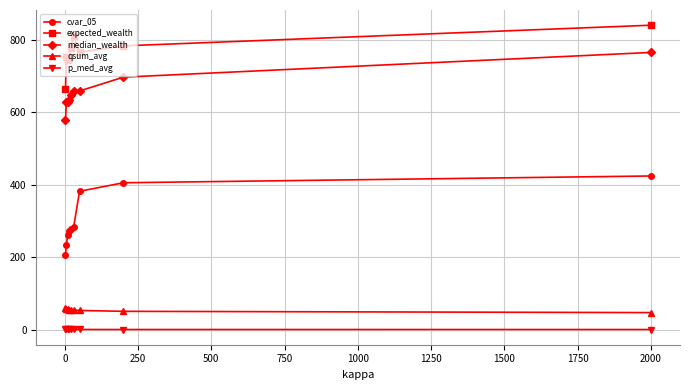

True or false: qsum_avg and median_wealth cross at least once.

False